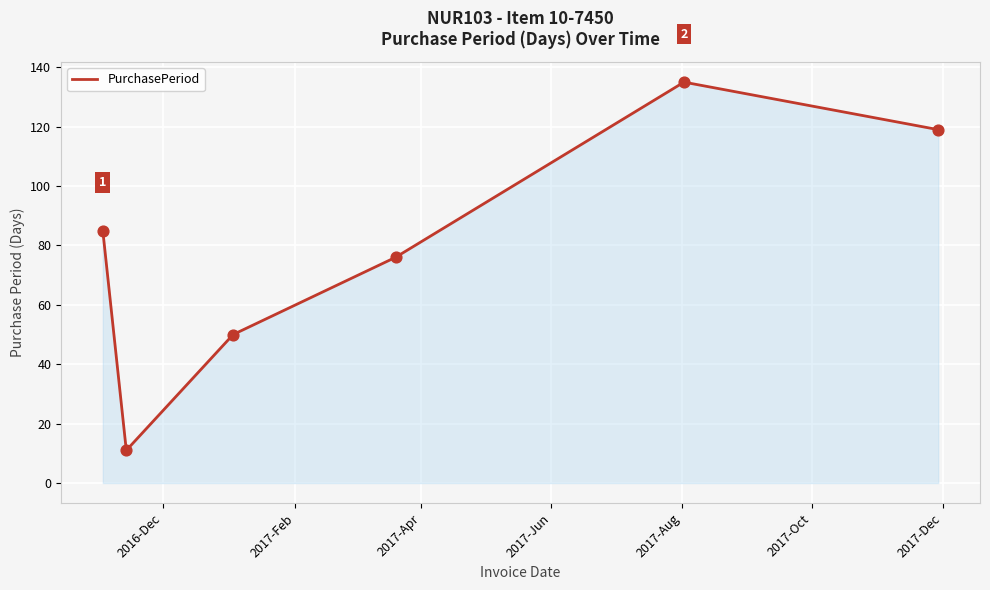

What is the maximum value shown in the chart?

135